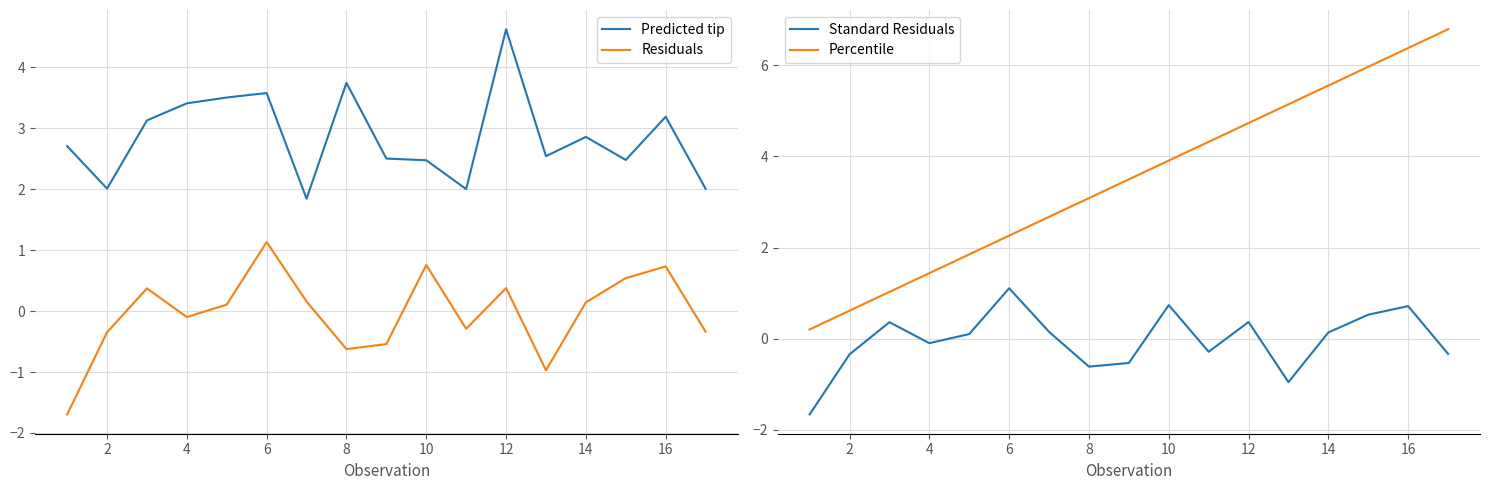

The value of Standard Residuals at 6 is 1.1. True or false?

True